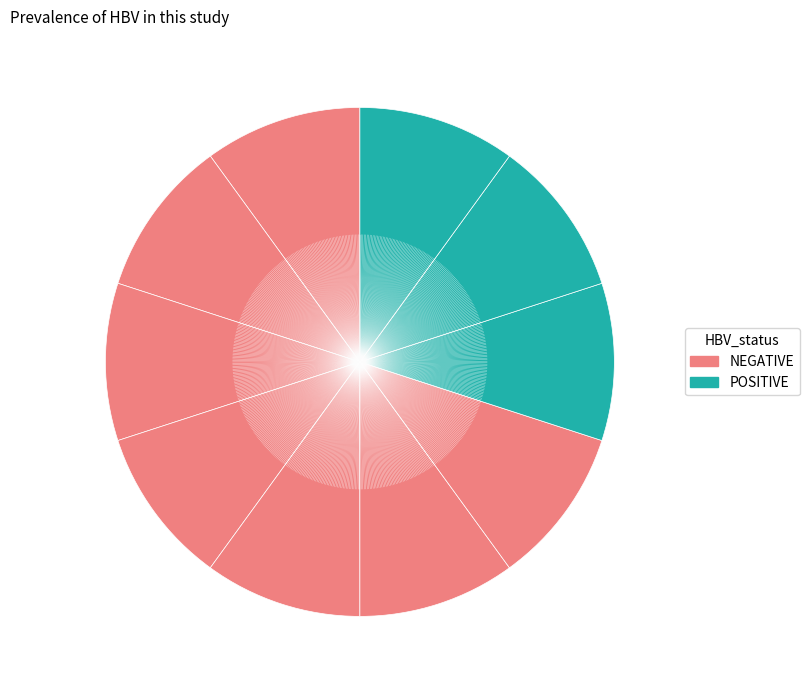

Count the number of slices in the pie.

10